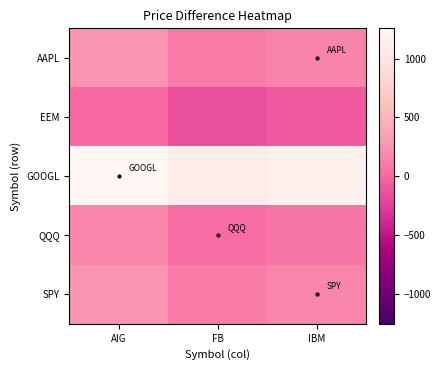

Rank the series at IBM from lowest to highest value.

EEM, QQQ, AAPL, SPY, GOOGL